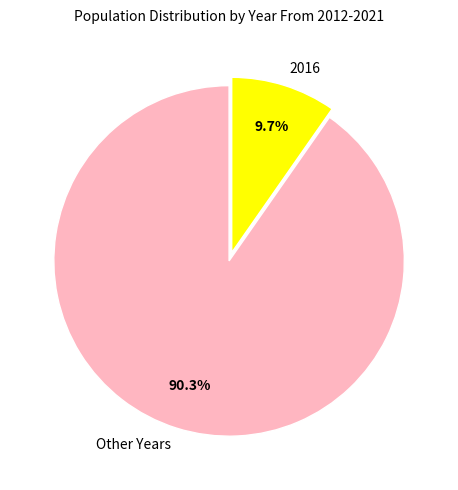

Does any single category account for the majority?

Yes